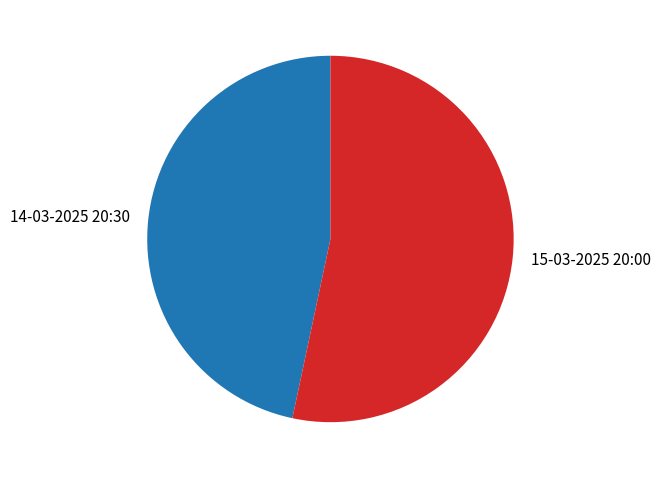

What is the largest slice in the pie chart?

15-03-2025 20:00